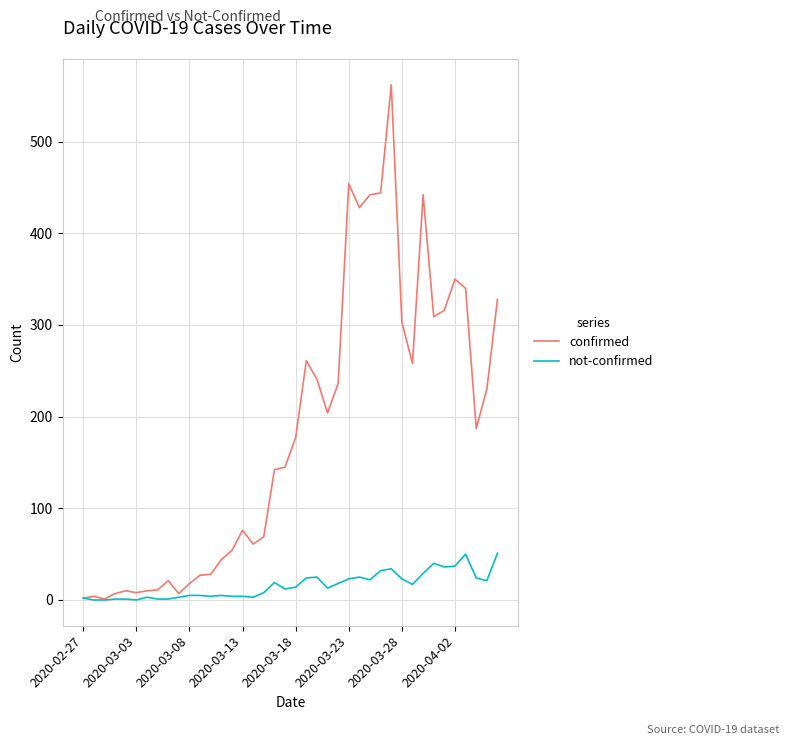

Which series has the largest total across all categories?

confirmed